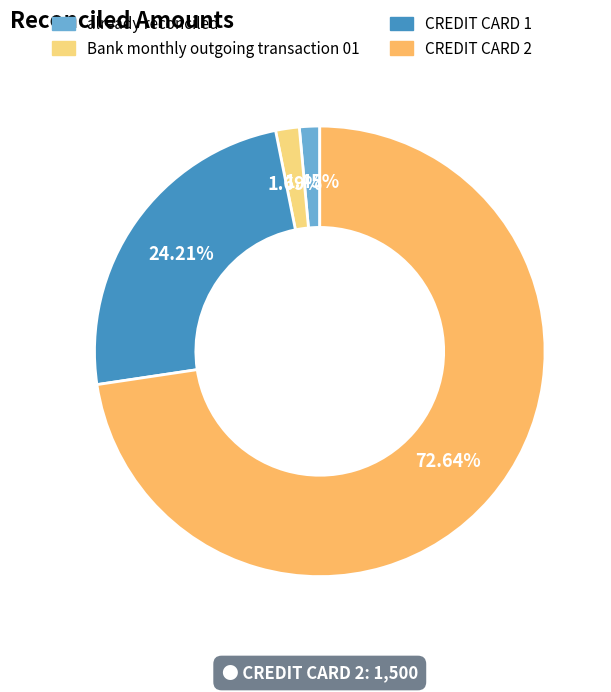

Approximately how many times larger is the value at CREDIT CARD 2 compared to CREDIT CARD 1?

3.0